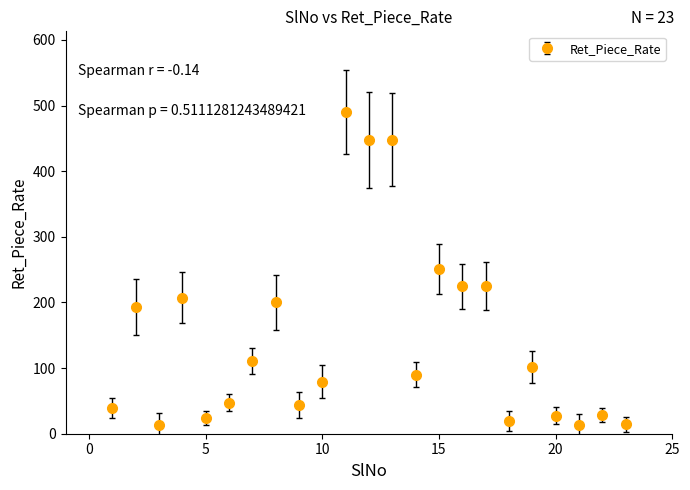

What is the difference between the maximum and minimum values?

476.8